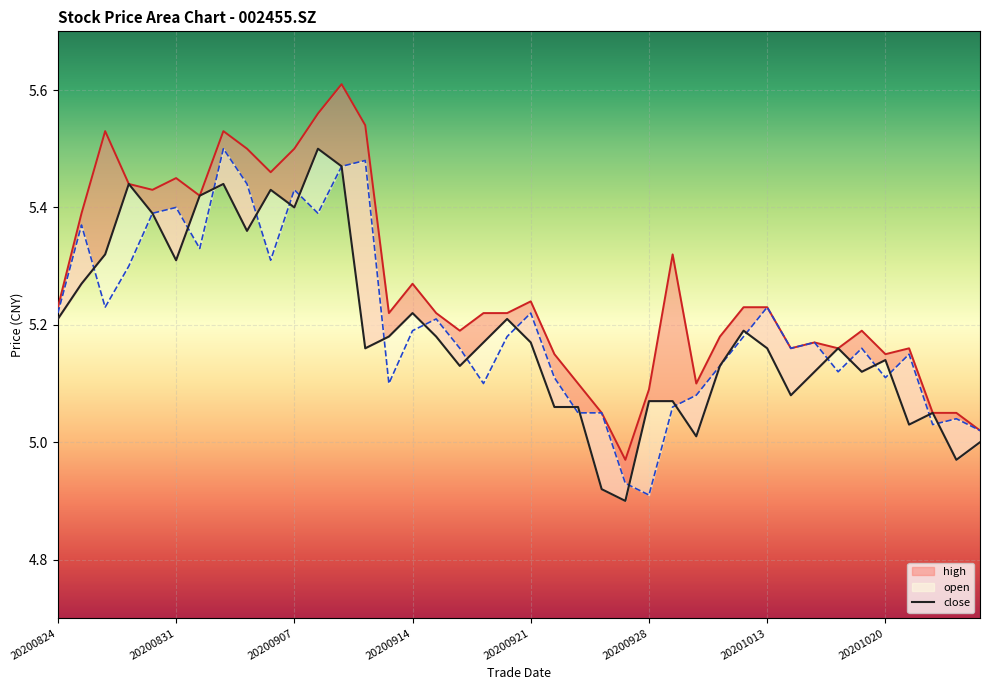

Count the number of categories in the chart.

40